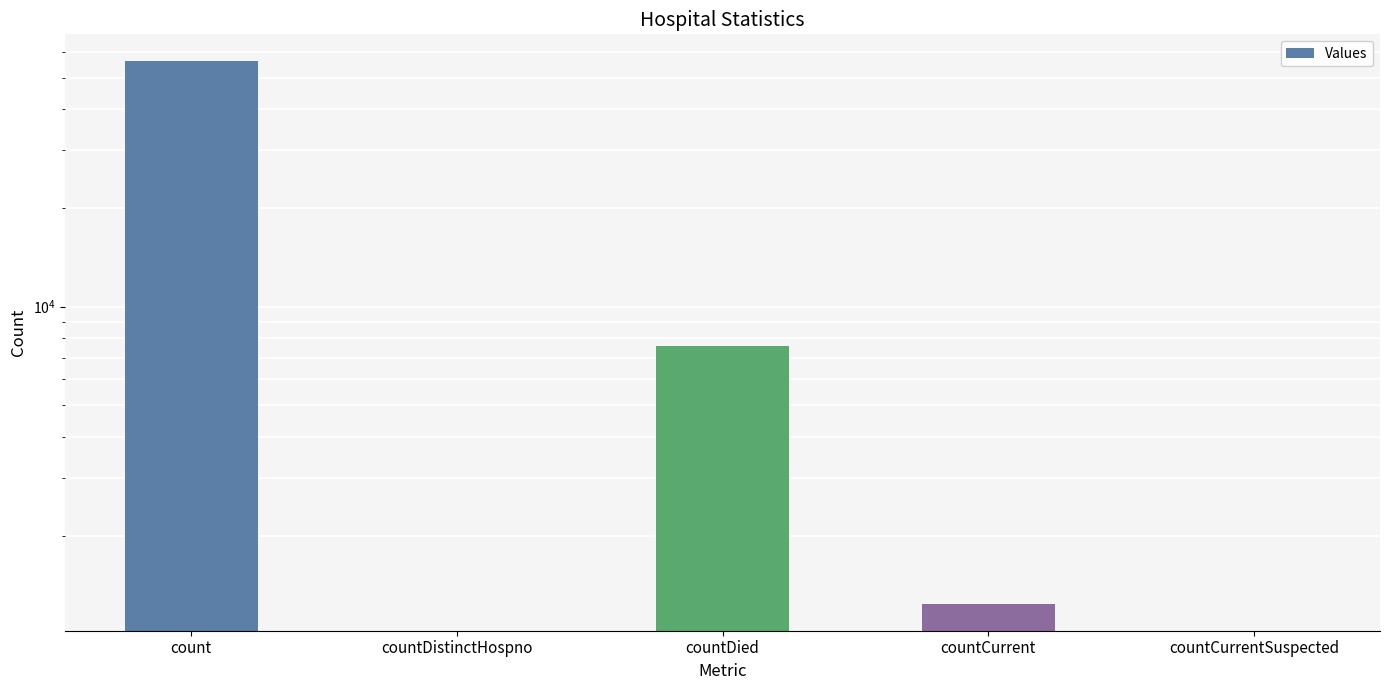

Reading left to right, extract all data points from this chart.

count=55987	countDistinctHospno=0	countDied=7575	countCurrent=1243	countCurrentSuspected=0